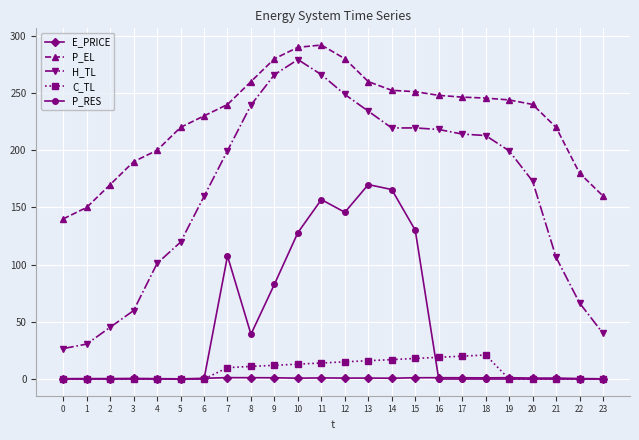

How many values in the H_TL series exceed 199?

13